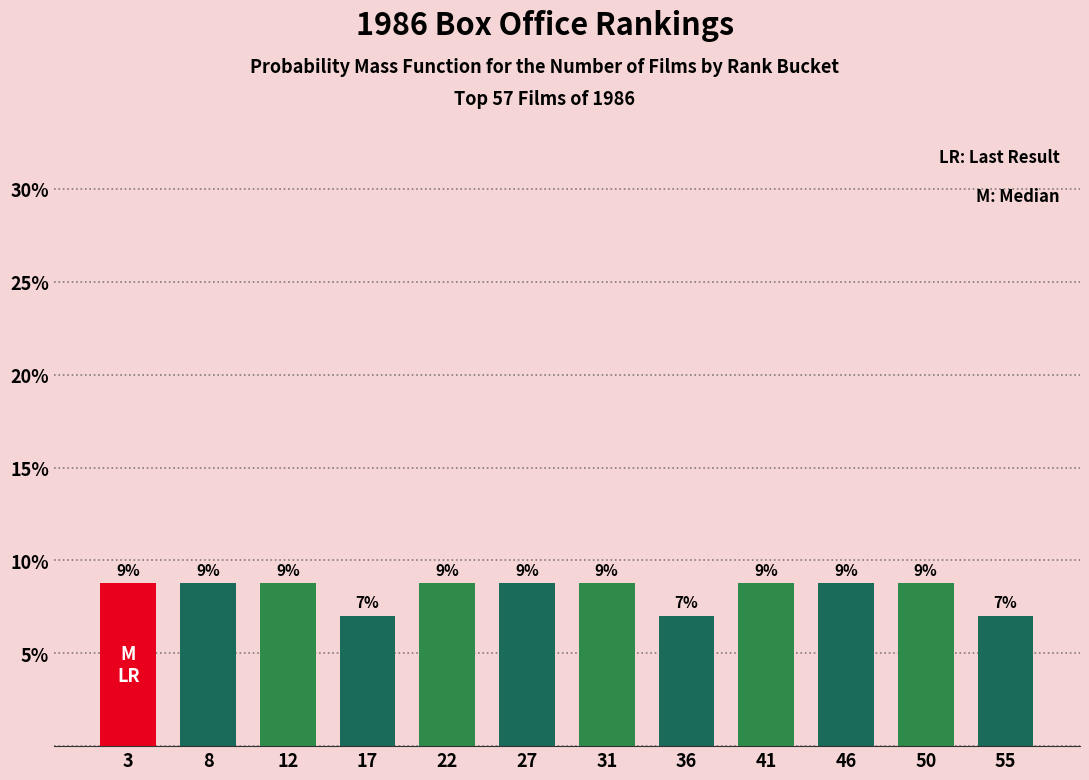

Does the chart contain any negative values?

No